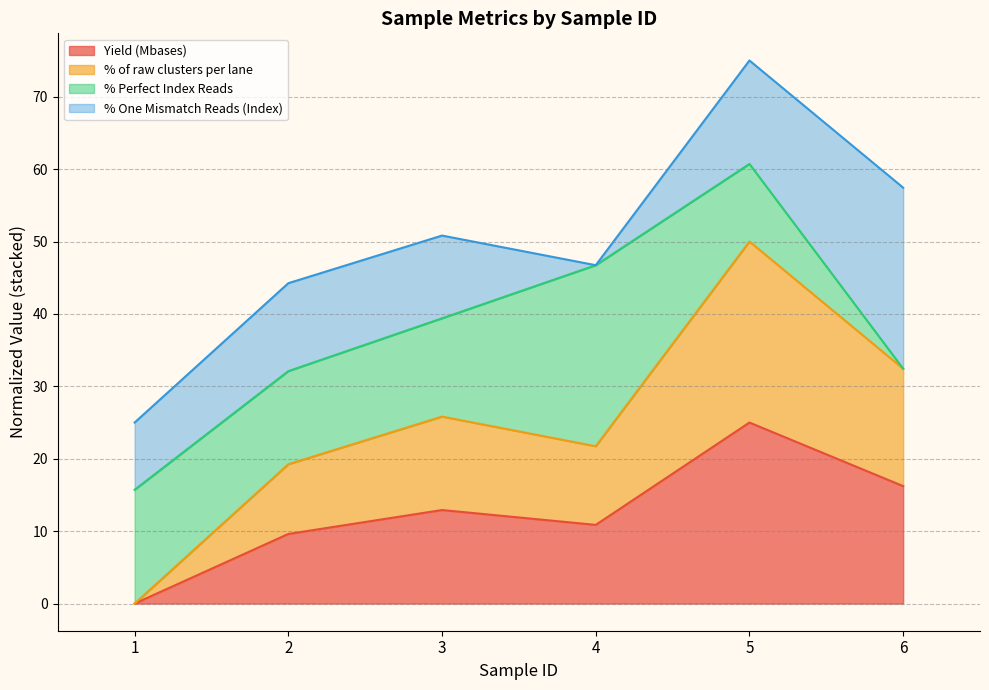

The Yield (Mbases) series shows 12.9 at 3. True or false?

True